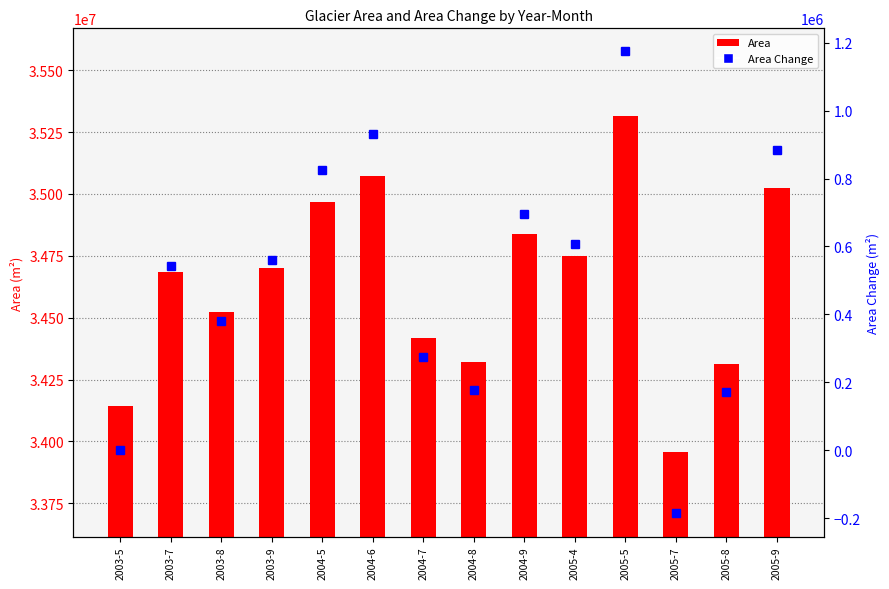

Rank the series at 2005-5 from highest to lowest value.

Area, Area Change